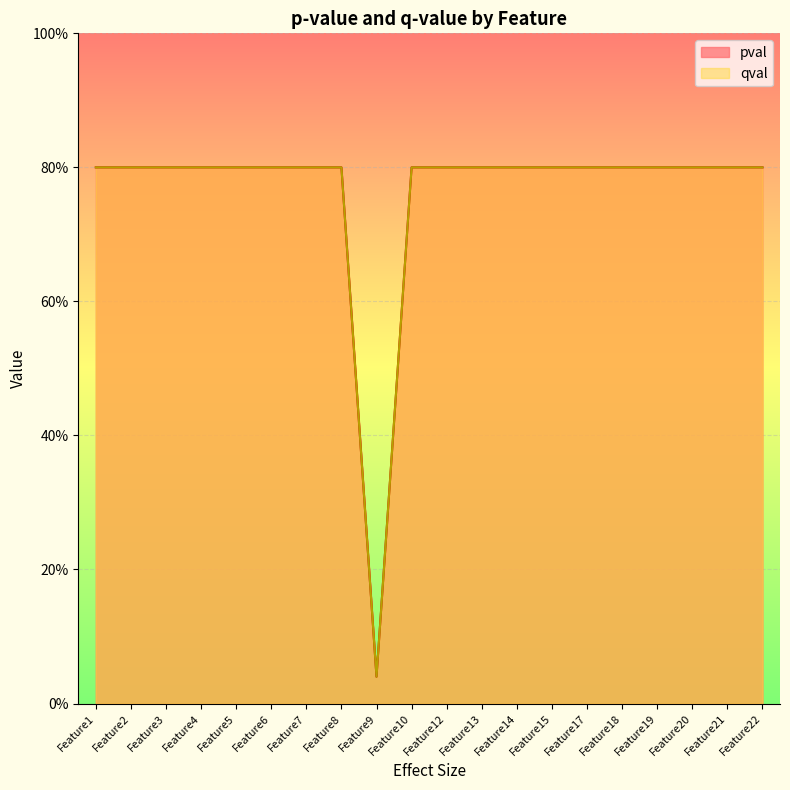

At which label does pval reach its peak?

Feature1